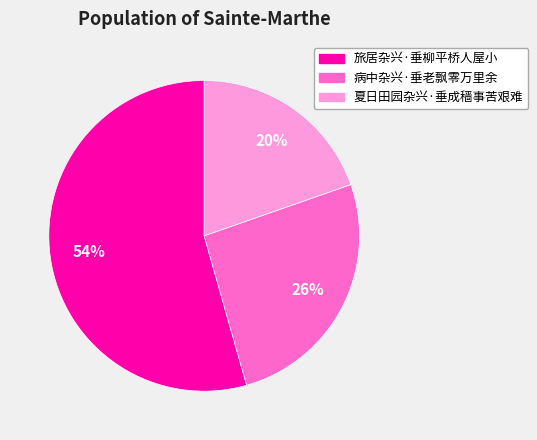

To the nearest percent, what is the difference between the 病中杂兴·垂老飘零万里余 and 旅居杂兴·垂柳平桥人屋小 slice percentages?

28%